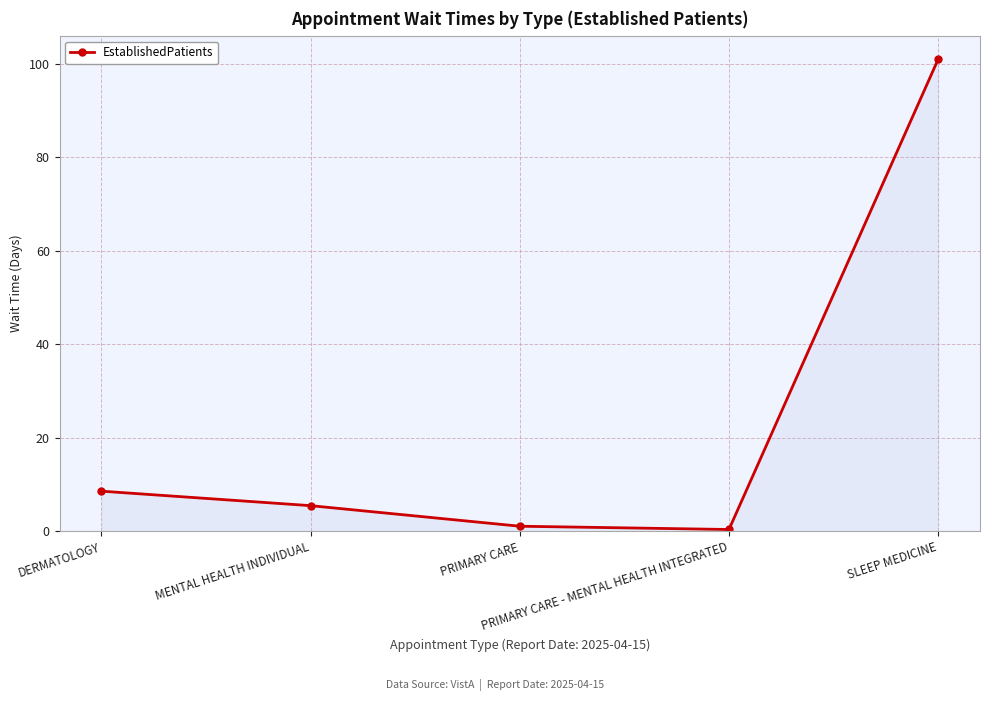

What is the sum of all values?

116.6